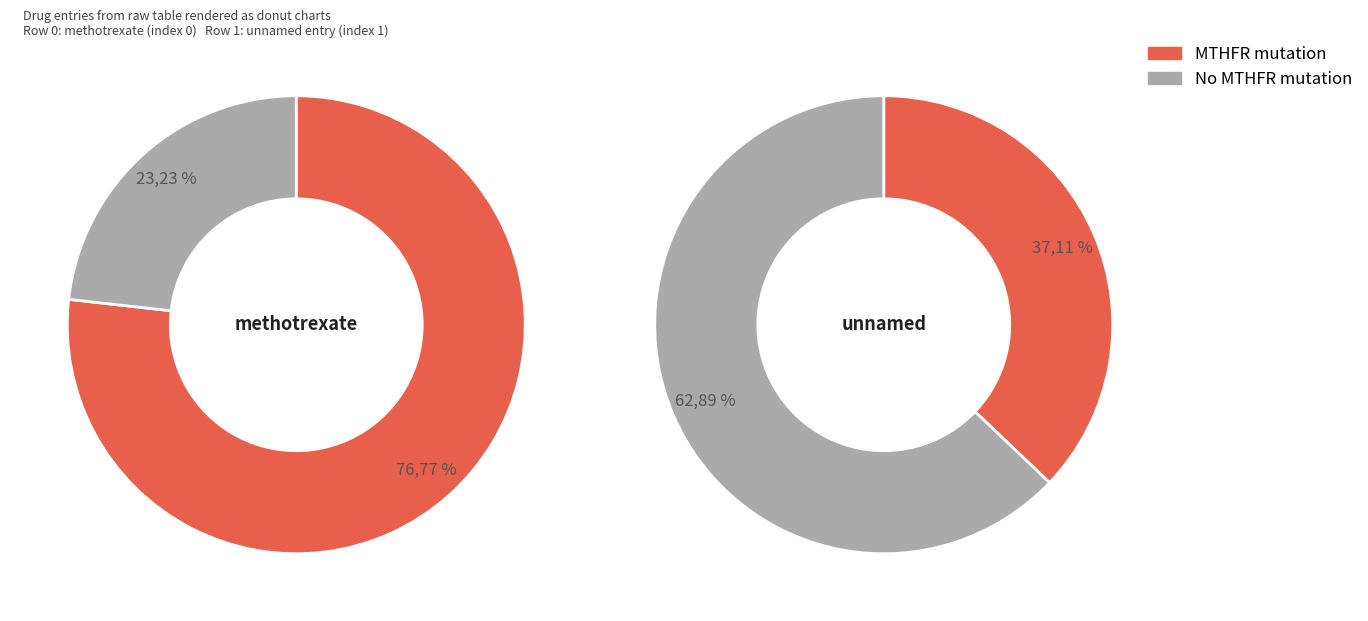

How many segments does this pie chart have?

2